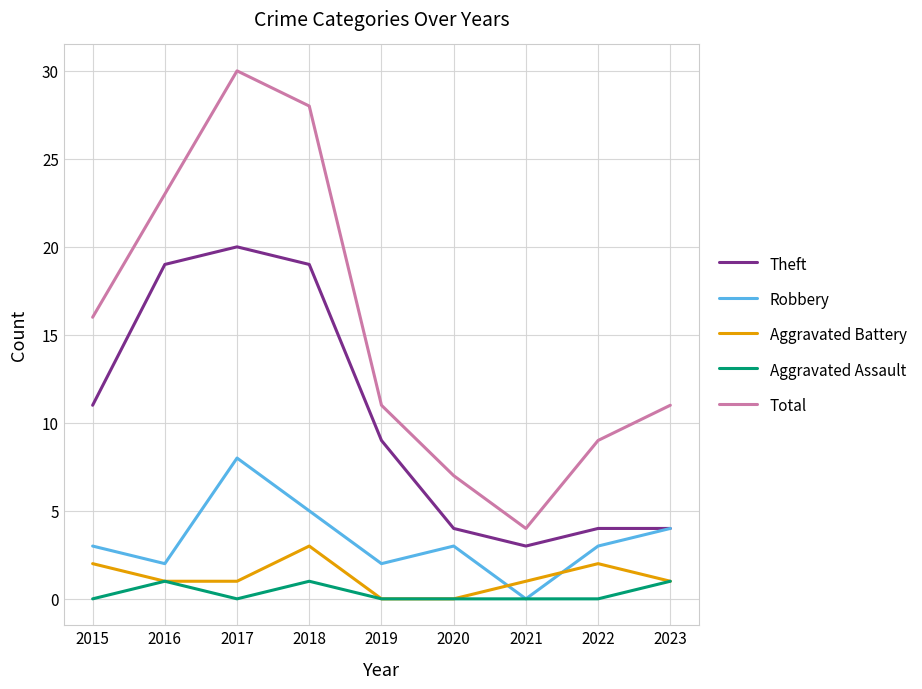

Rank the series by their maximum value, from lowest to highest.

Aggravated Assault, Aggravated Battery, Robbery, Theft, Total